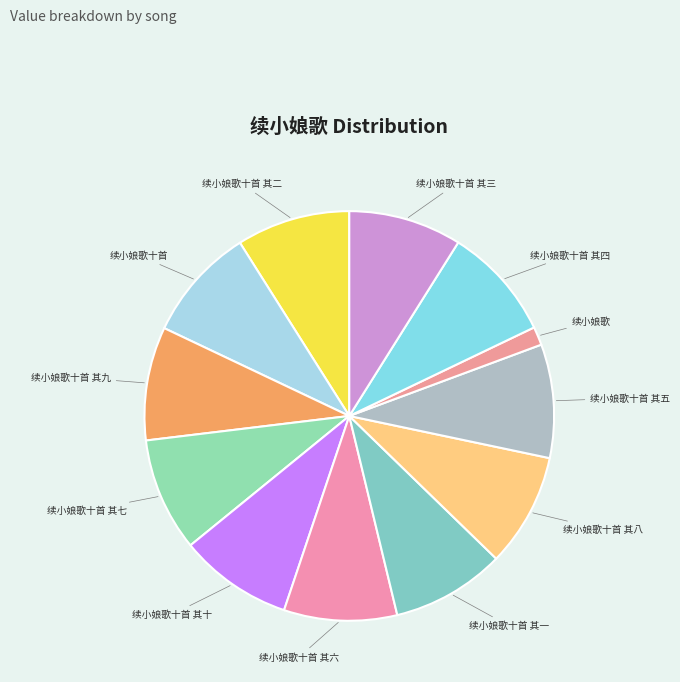

Do 续小娘歌十首 其八 and 续小娘歌十首 其五 together represent more than half of the pie?

No